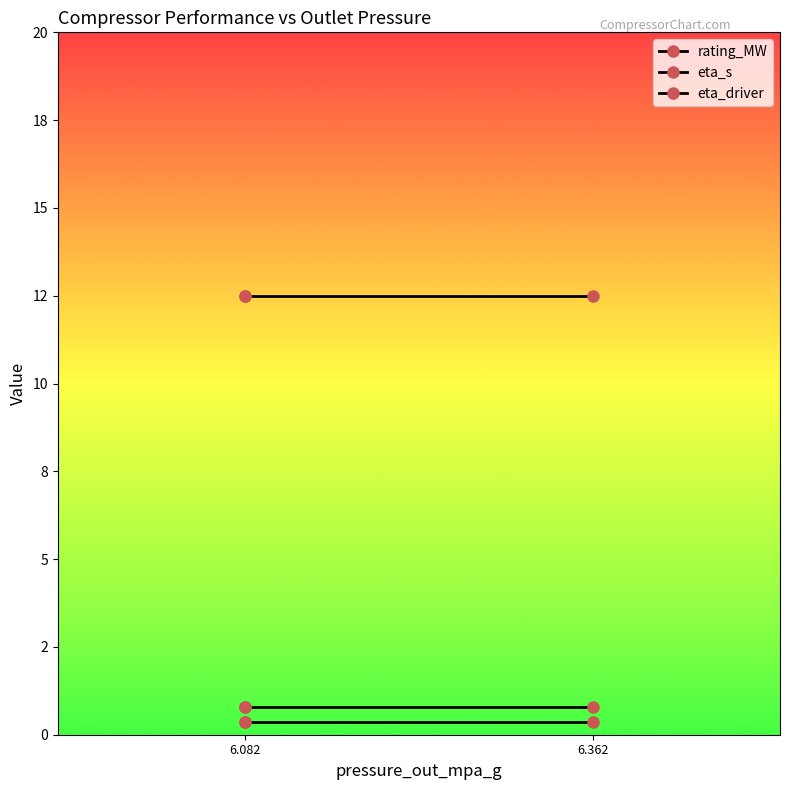

At 6.362, list the series in order from smallest to largest.

eta_driver, eta_s, rating_MW